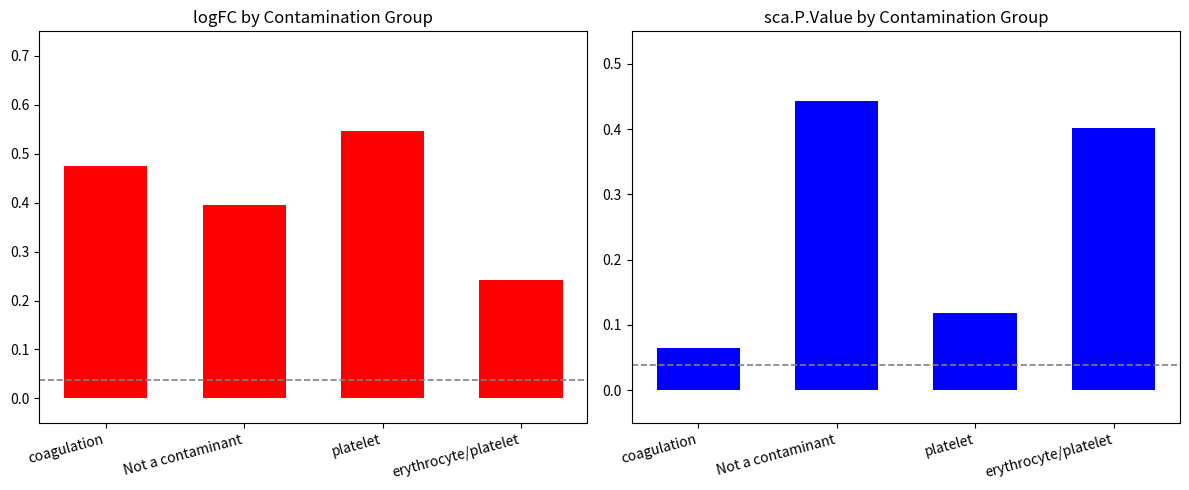

Is the value of sca.P.Value at platelet greater than the value of logFC at Not a contaminant?

No